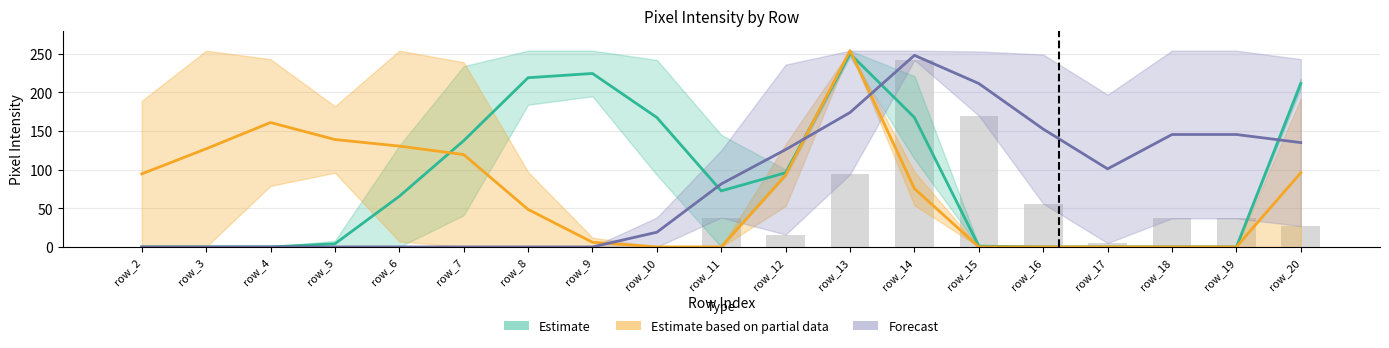

What is the value of the 17th bar from the left?

37